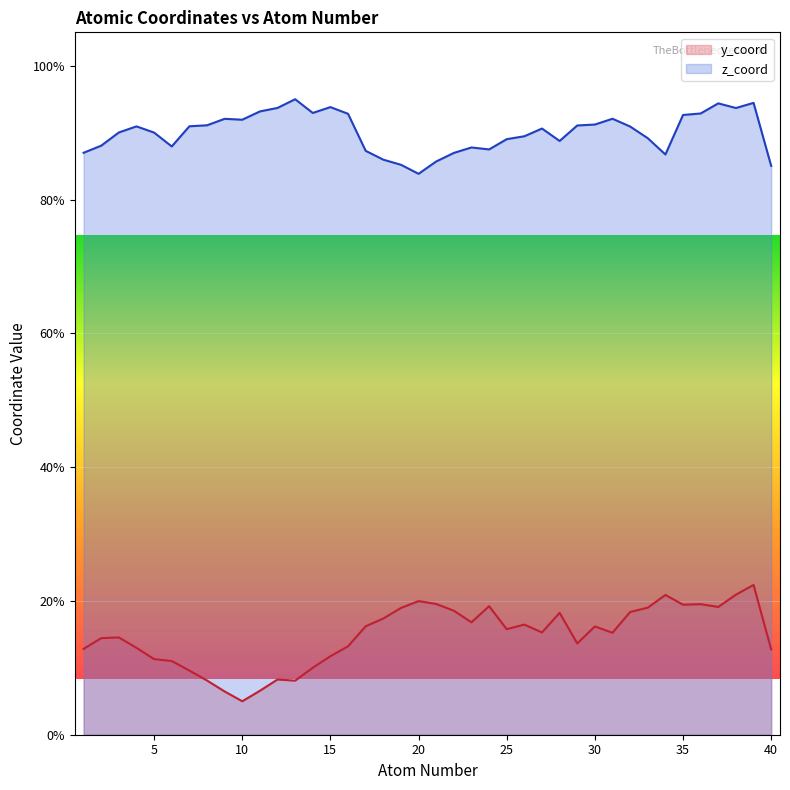

What is the lowest value of the z_coord series?

83.9